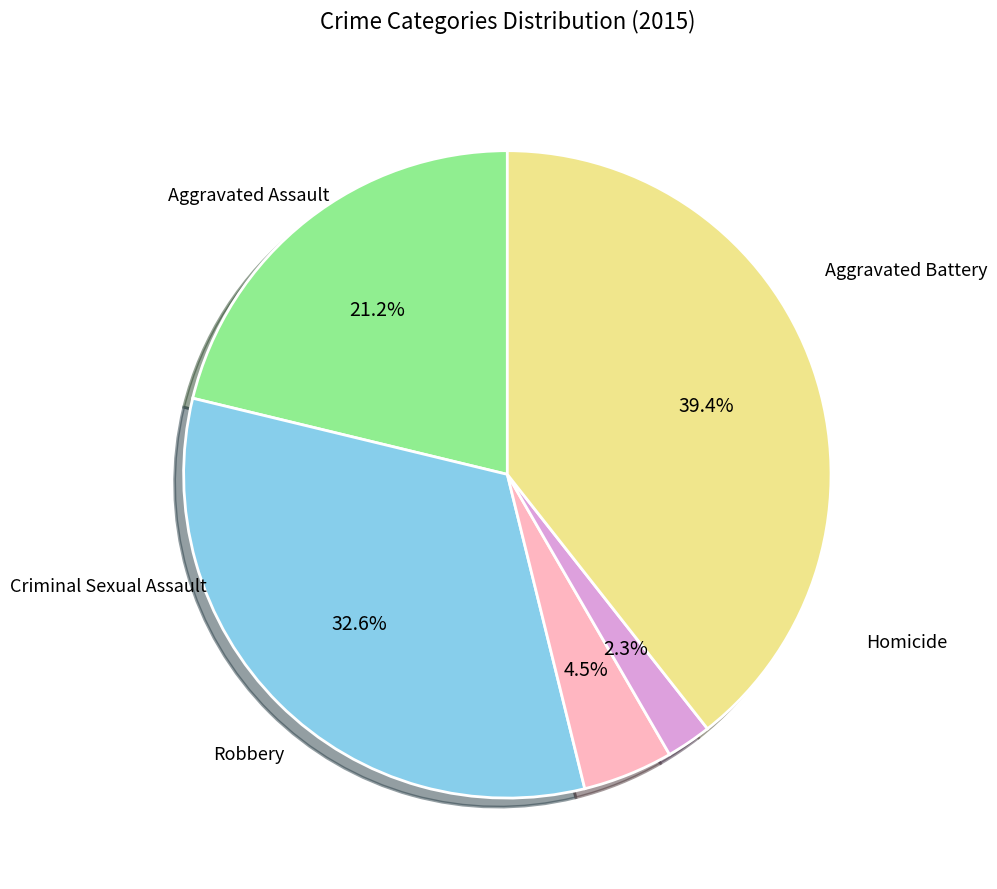

Is there a majority slice in this chart?

No